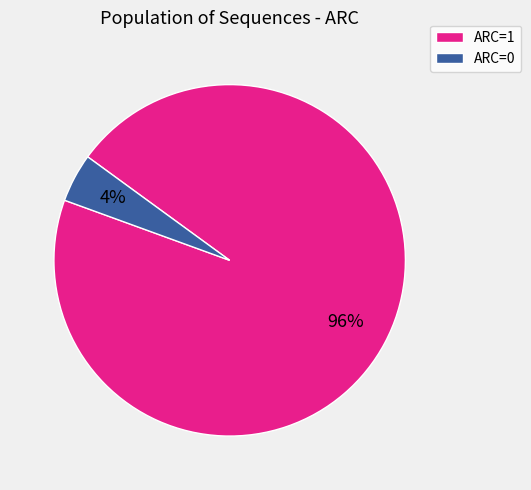

Between ARC=0 and ARC=1, which is larger?

ARC=1